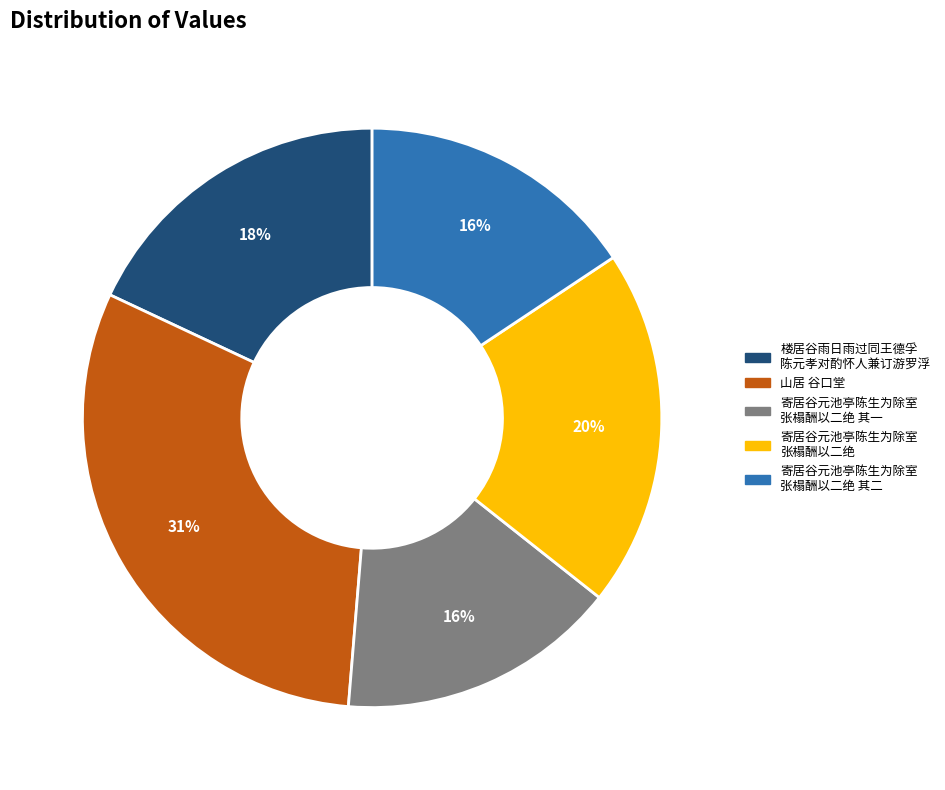

To the nearest percent, what percentage of the pie is 楼居谷雨日雨过同王德孚 陈元孝对酌怀人兼订游罗浮?

18%